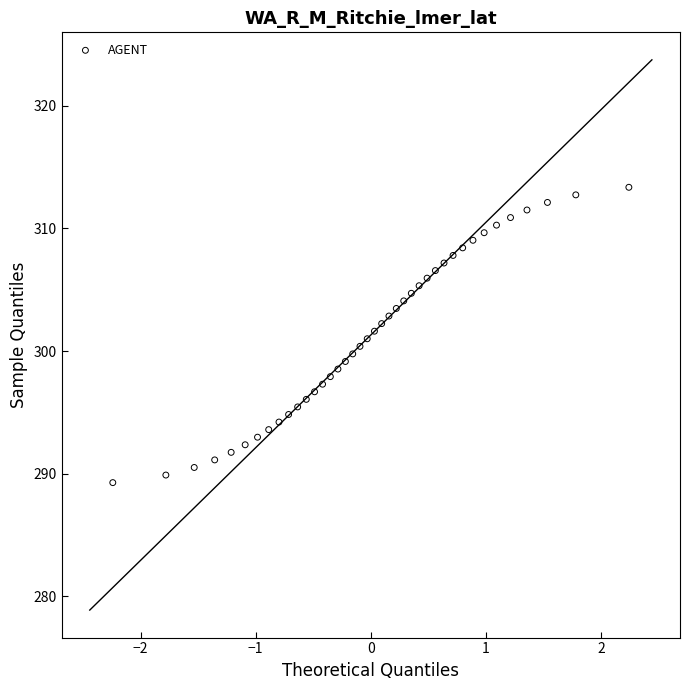

What is the range of Y values (max minus min)?

24.1